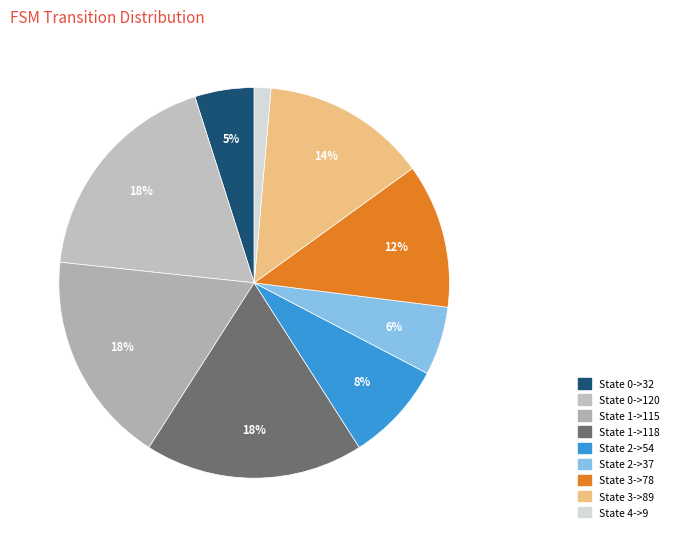

Do State 0->120 and State 2->37 together represent more than half of the pie?

No